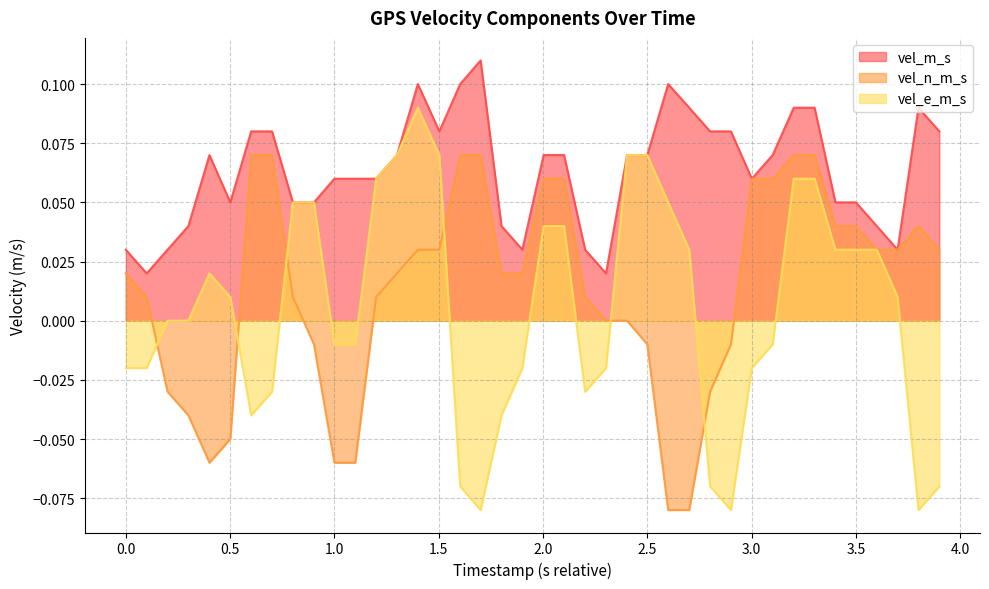

Which series has the largest range (max minus min)?

vel_e_m_s